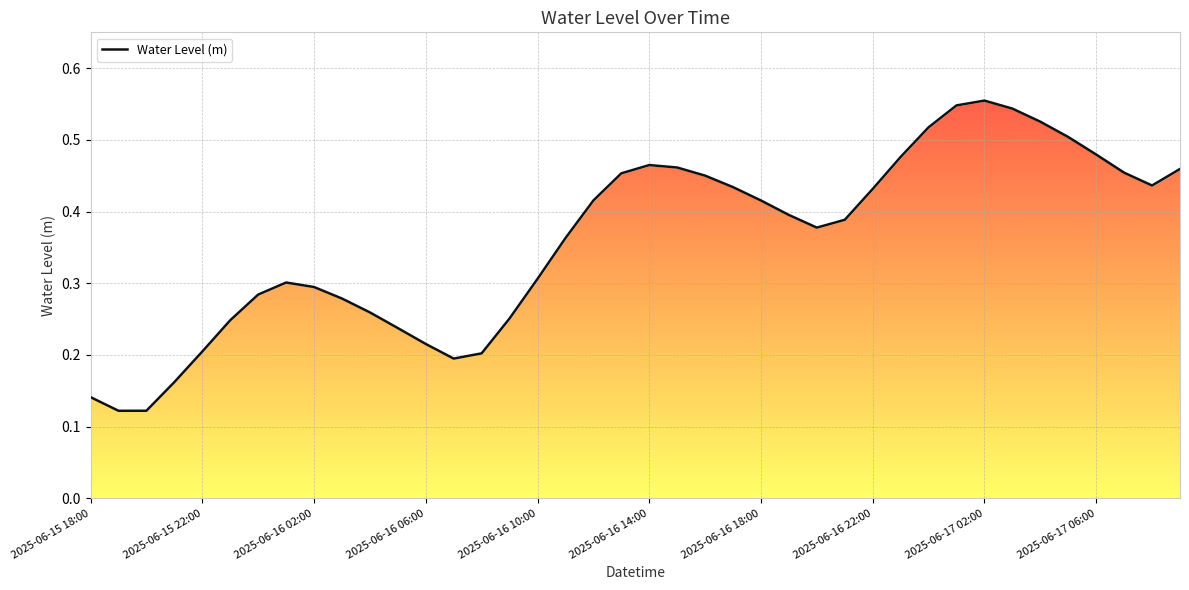

Is it true that the value at 29 is 0.7?

False